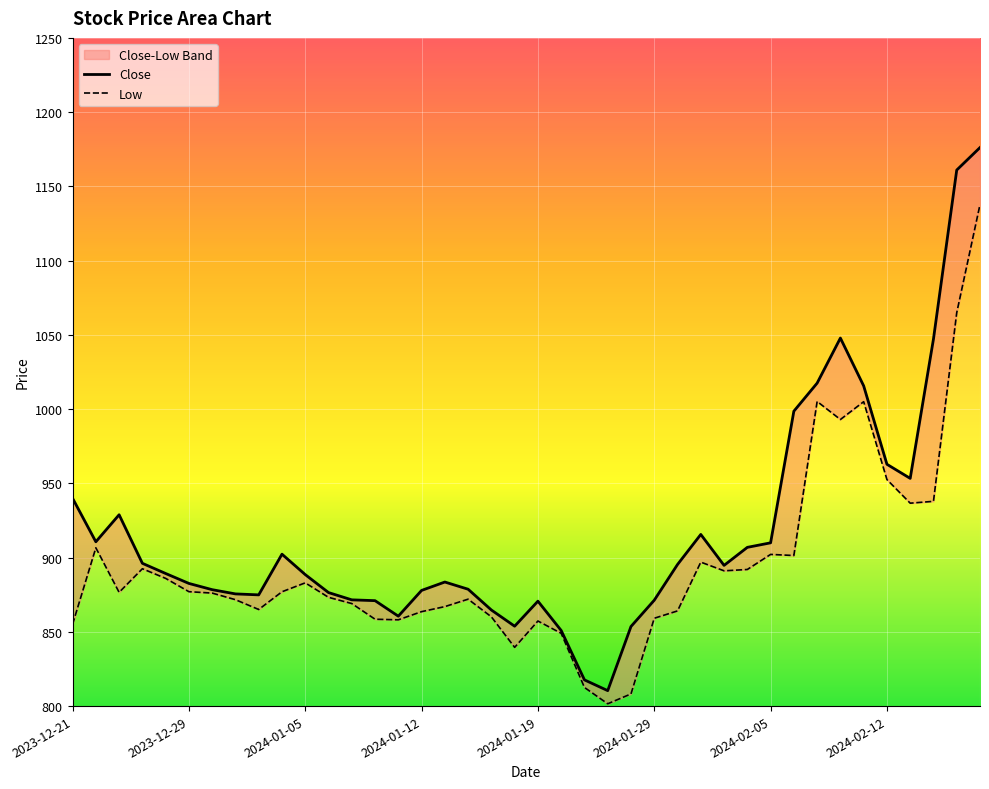

True or false: Close has a value of 1047.2 at 2024-02-14.

True